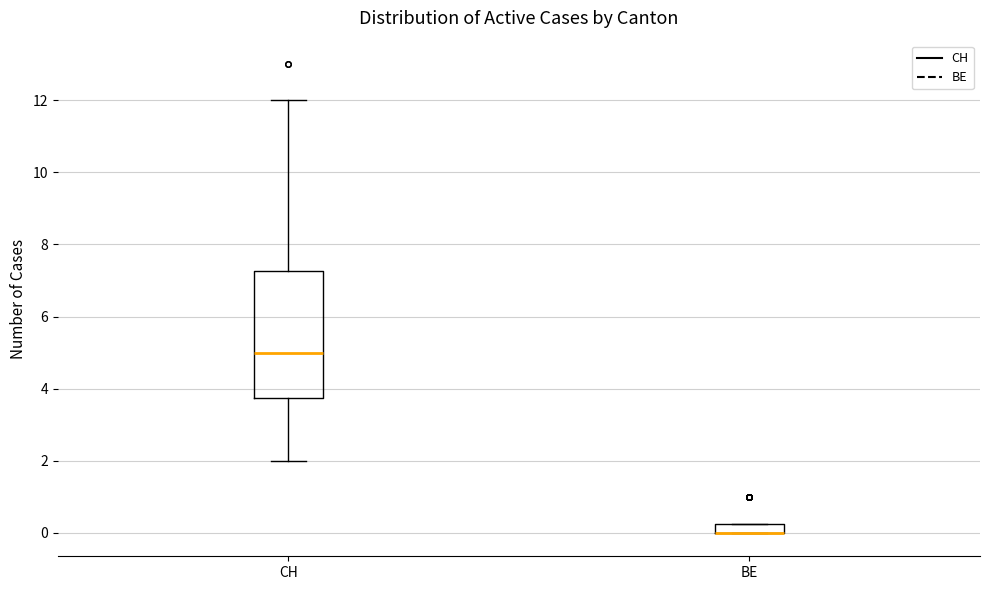

Where is the upper edge of the box for BE on the y-axis? The values are not printed on the chart, so give them approximately, as read against the axis.

0.2